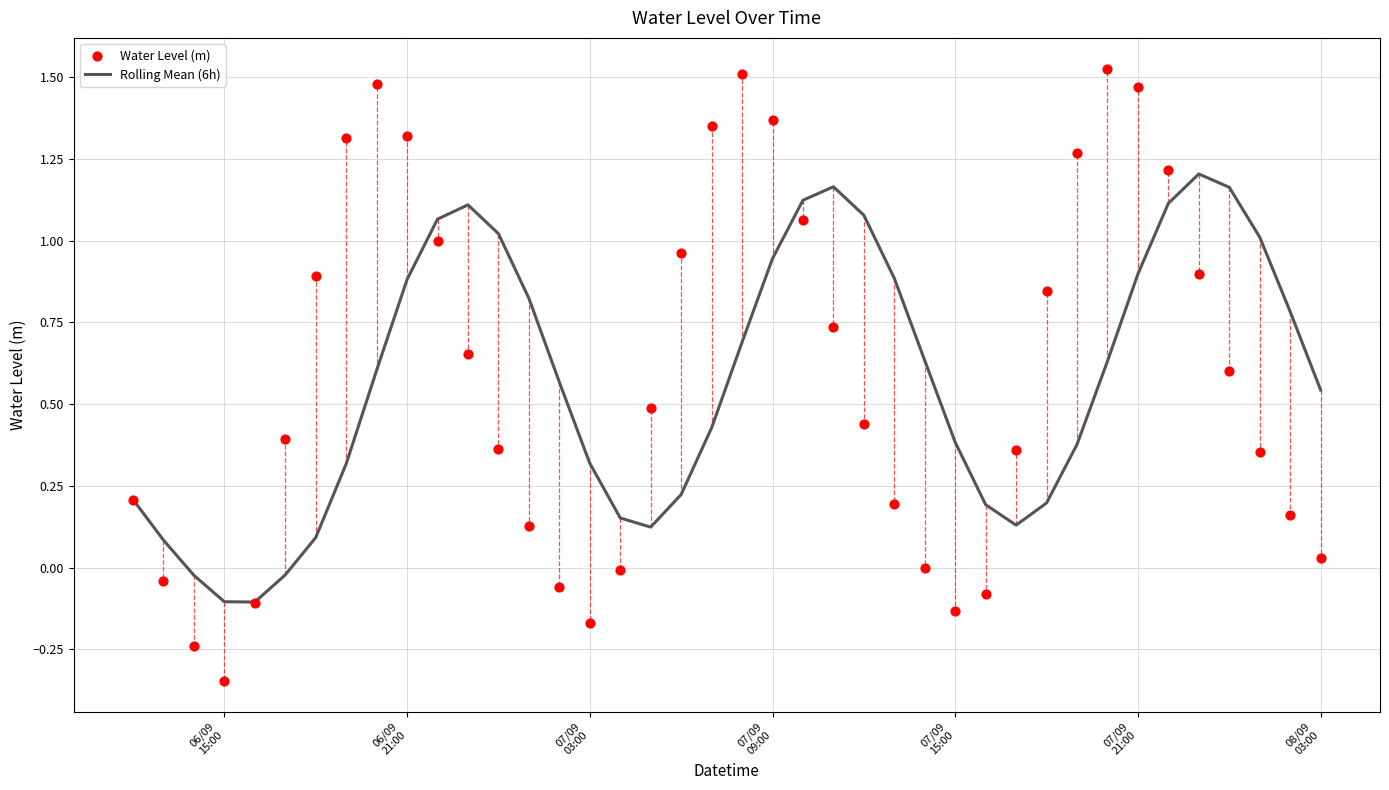

Is the value of Rolling Mean (6h) at 07/09
03:00 greater than the value of Water Level (m) at 12?

No